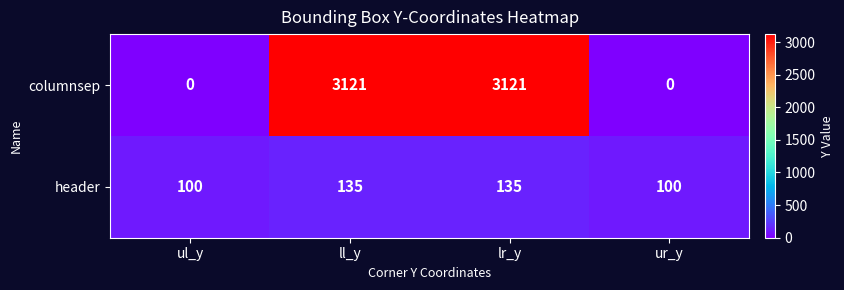

Reading right to left, list all the values displayed in this chart.

columnsep: ur_y=0	lr_y=3121	ll_y=3121	ul_y=0
header: ur_y=100	lr_y=135	ll_y=135	ul_y=100